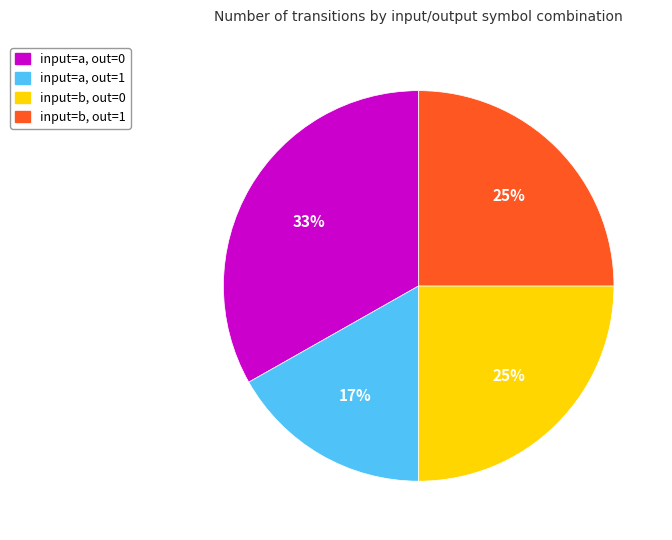

To the nearest percent, what is the difference between the largest and smallest slice percentages?

16%